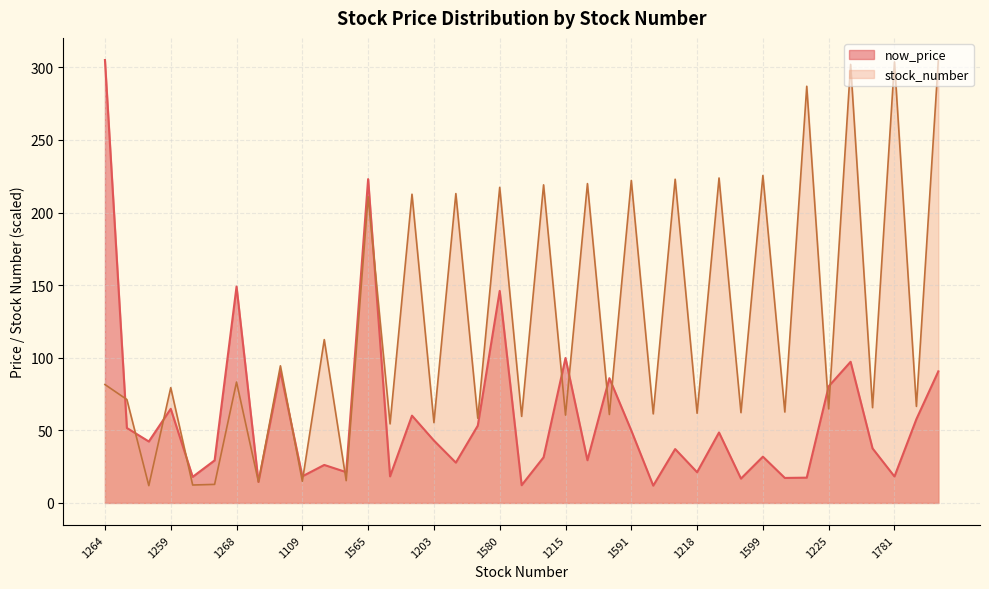

What is the label of the 16th point from the left?

1203